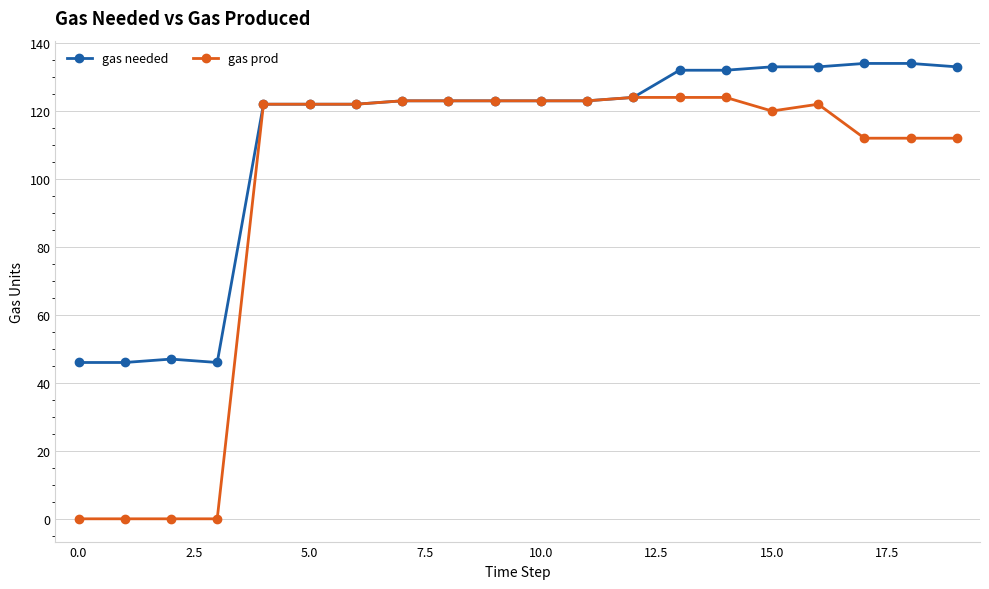

What is the value of the gas prod point at the 11th from the left?

123